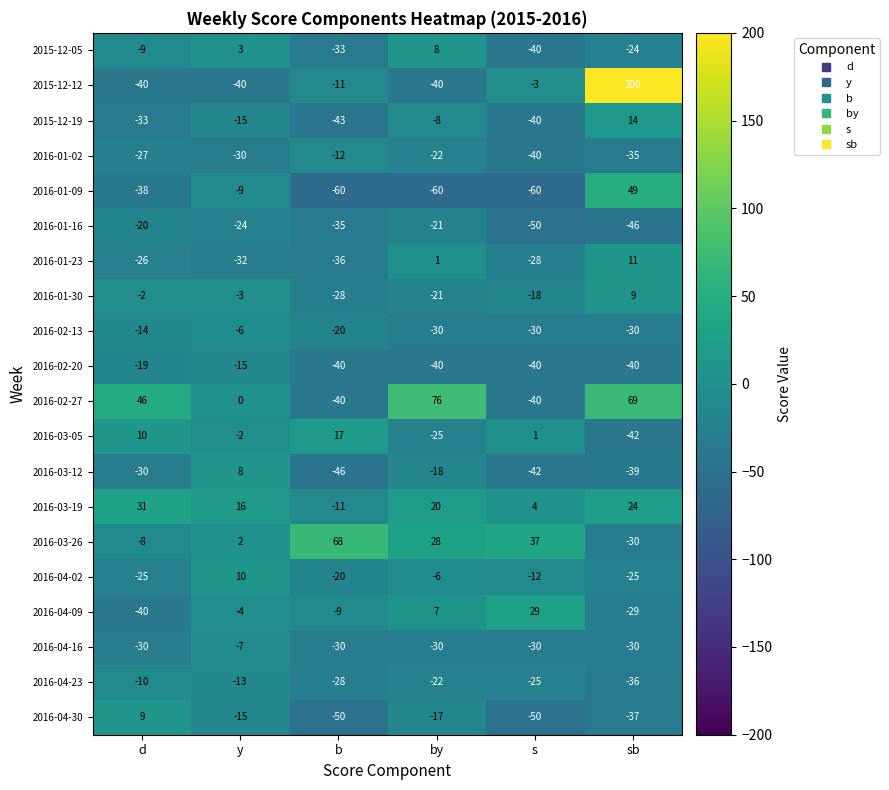

What is the difference between the highest and lowest values at sb?

246